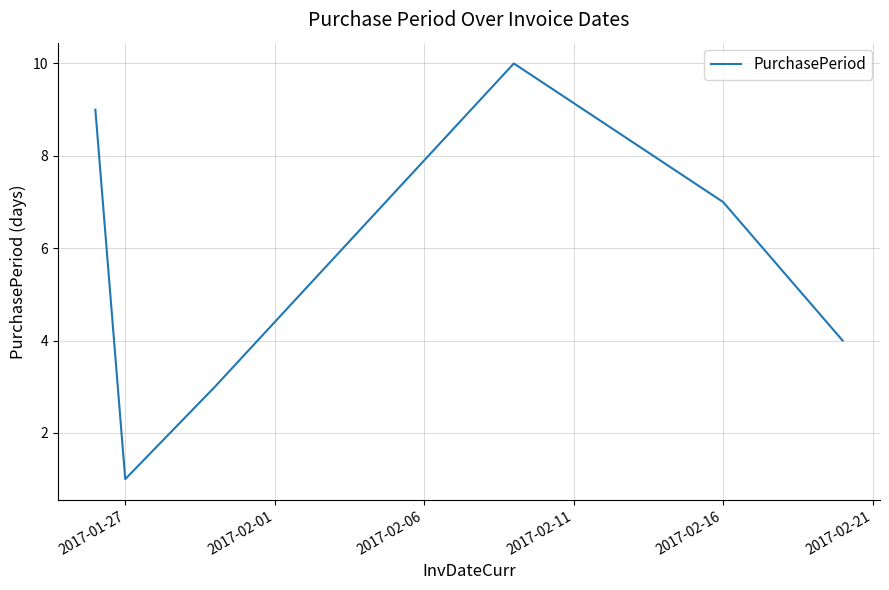

What is the greatest value displayed?

10